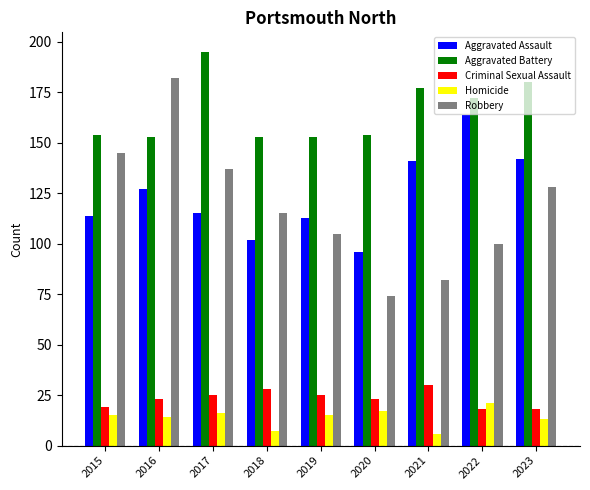

What is the average value of the Robbery series?

119